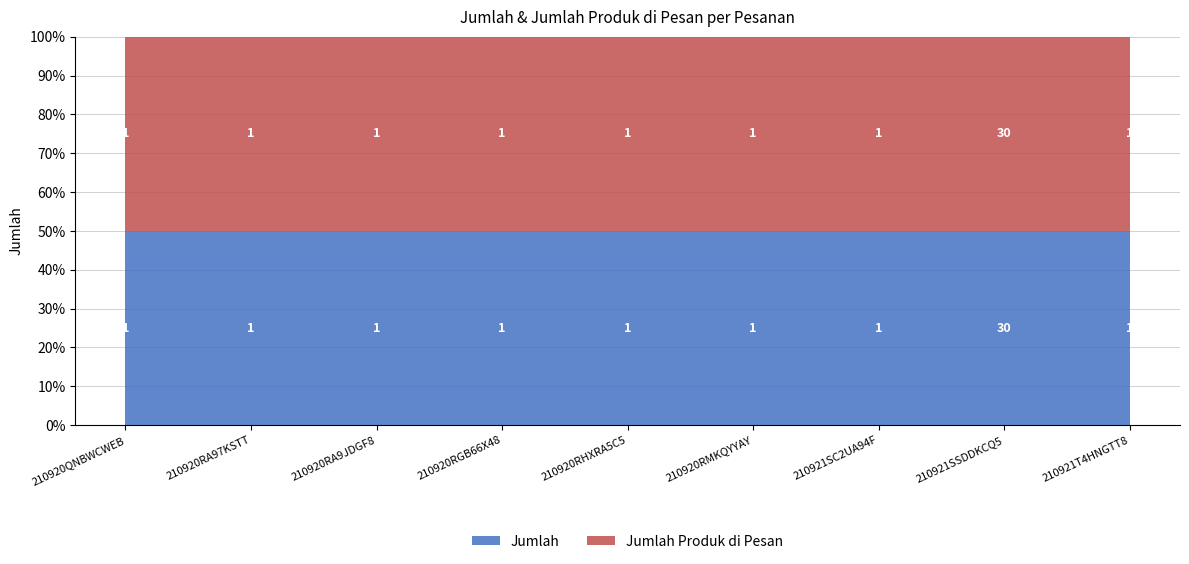

Reading left to right, transcribe all the data shown in this chart.

Jumlah: 1	1	1	1	1	1	1	30	1
Jumlah Produk di Pesan: 1	1	1	1	1	1	1	30	1